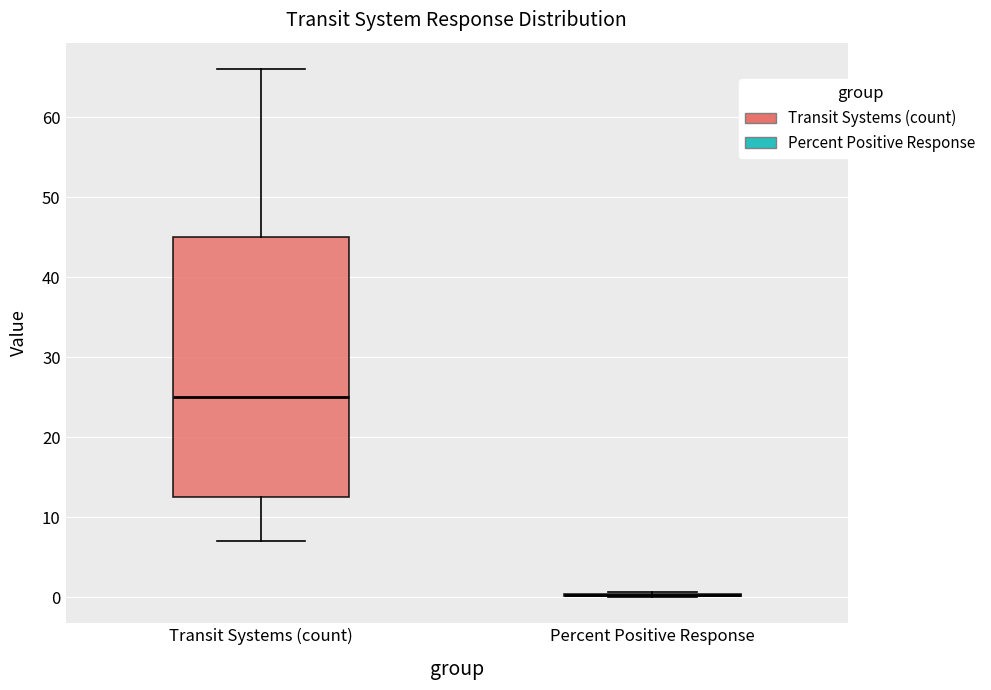

Reading left to right, transcribe this box plot: for each box, give where its median line is, the range the box spans, and where its two whiskers end, as read against the y-axis. The values are not printed on the chart, so give them approximately, as read against the axis.

Transit Systems (count): median 25, box 13 to 45, whiskers 7 to 66
Percent Positive Response: box collapsed to a line at 0, whiskers 0 to 1